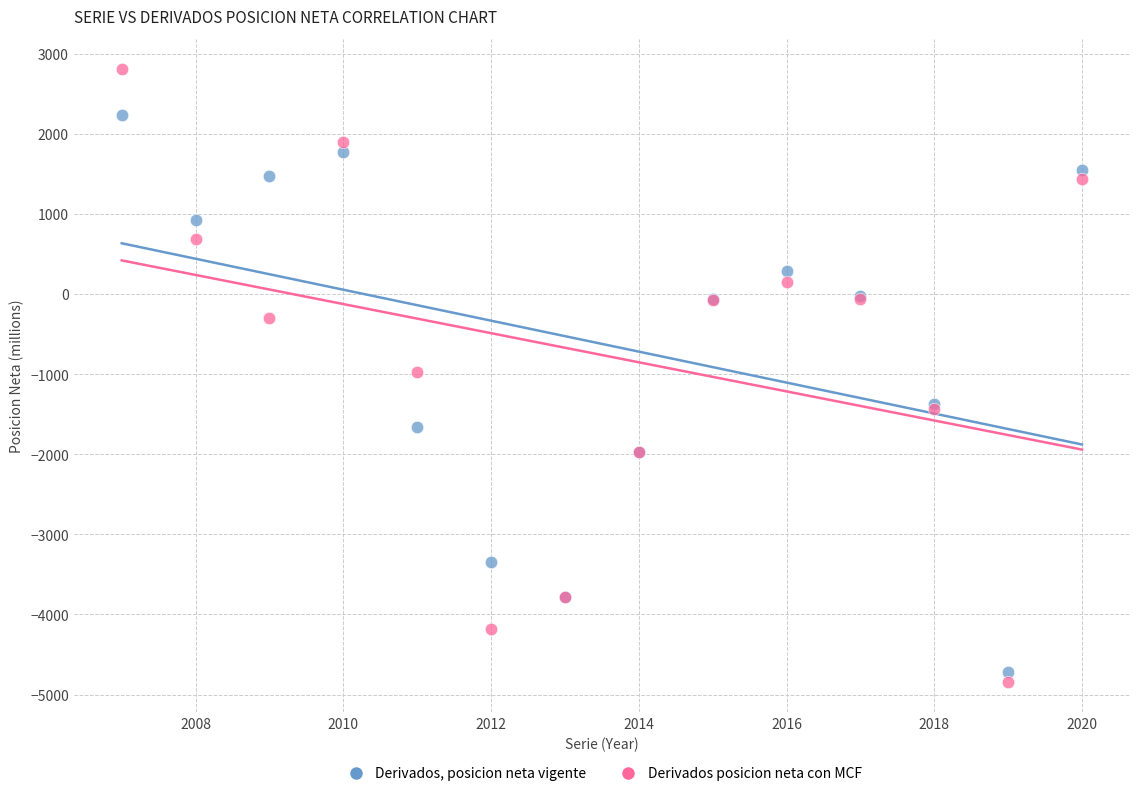

What are all the series names shown in the legend?

Derivados, posicion neta vigente, Derivados posicion neta con MCF